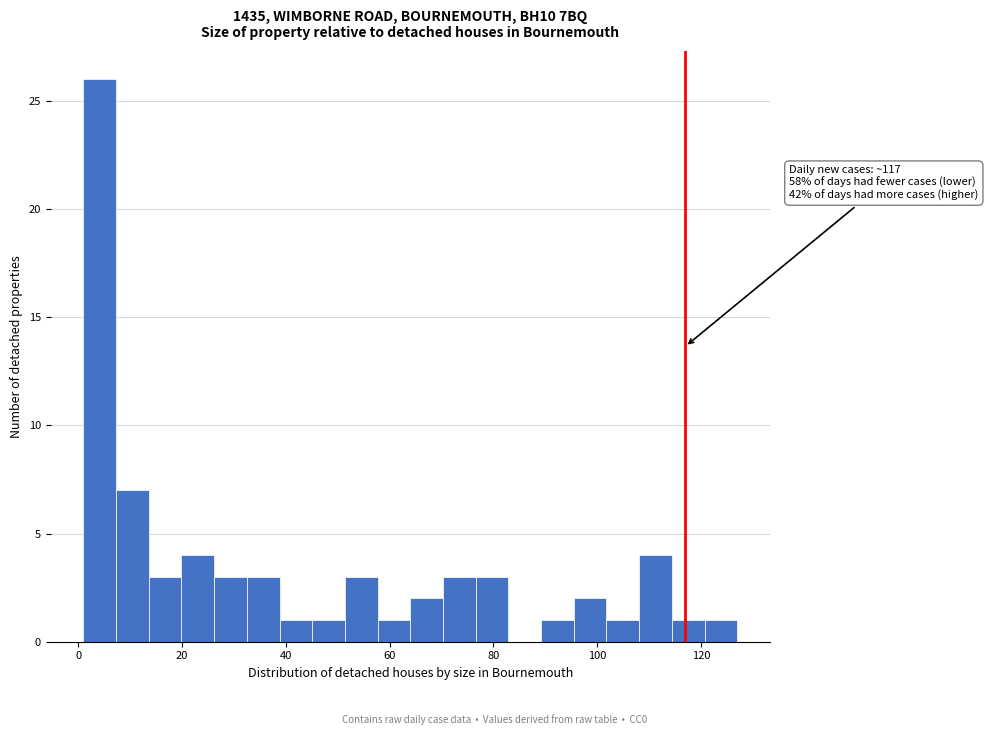

Around what value on the x-axis is the tallest bar? Give the approximate position of its centre, as read against the axis.

4